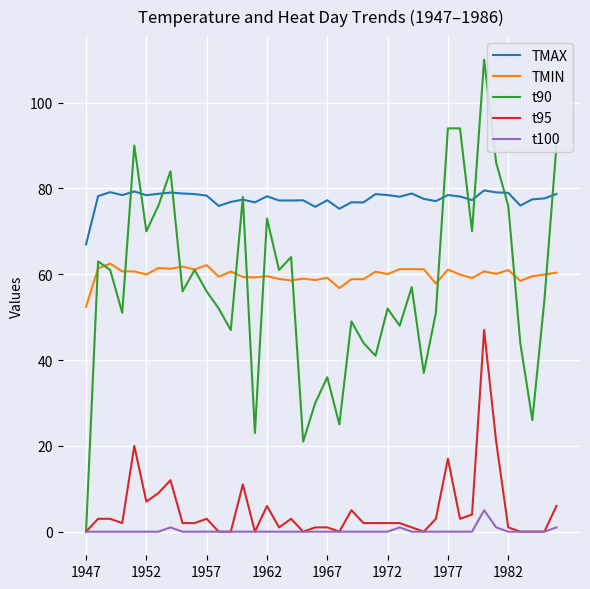

Which series has the widest spread of values?

t90